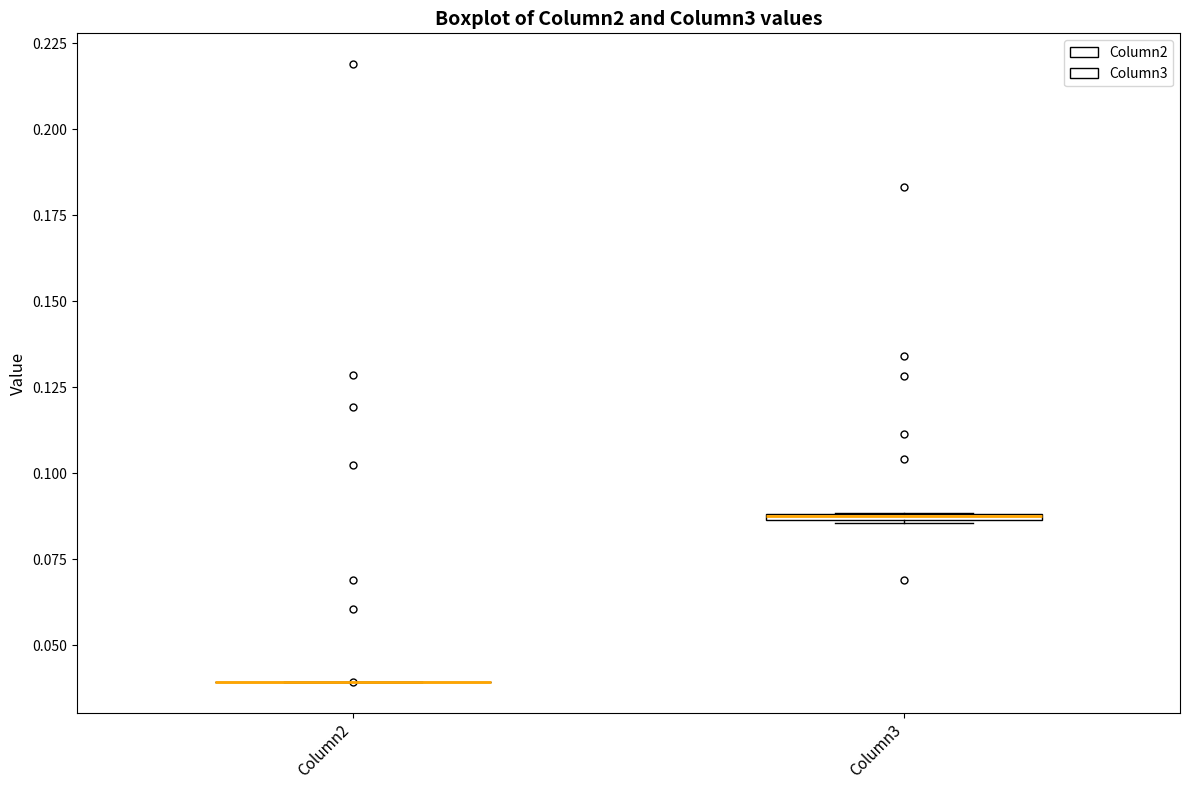

Where is the upper edge of the box for Column3 on the y-axis? The values are not printed on the chart, so give them approximately, as read against the axis.

0.090